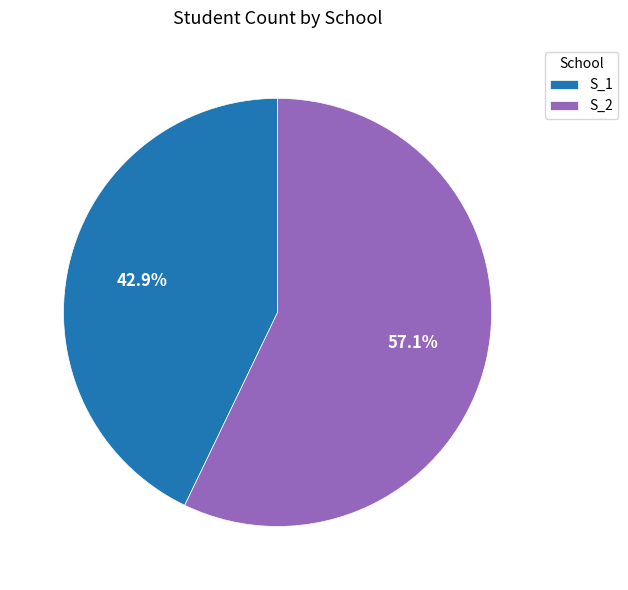

To the nearest percent, what is the combined percentage of S_1 and S_2?

100%